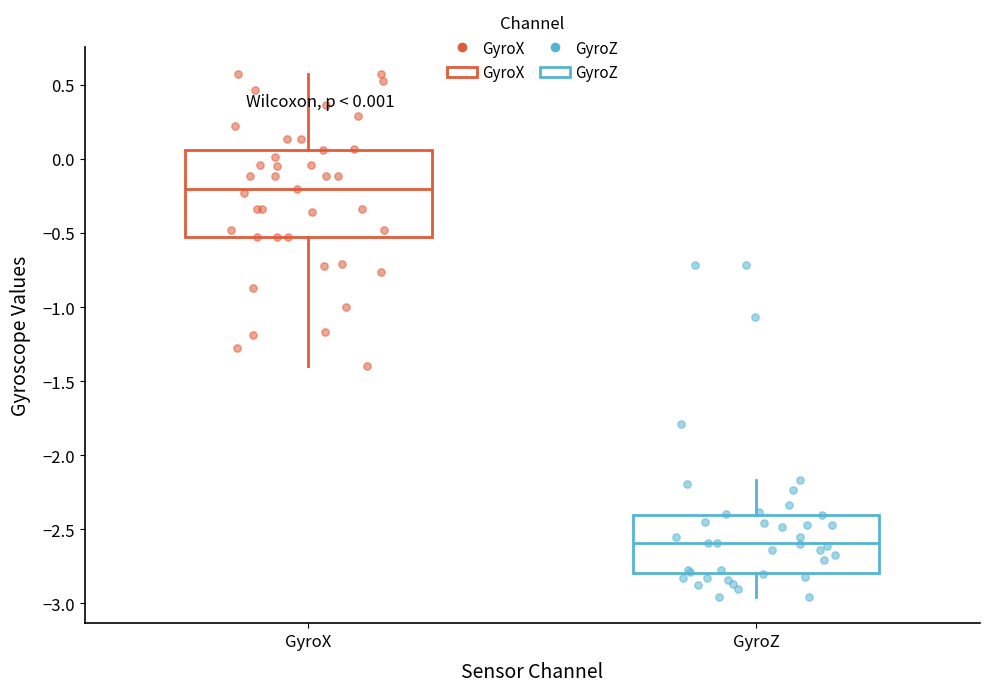

Which box's median line is the highest?

GyroX